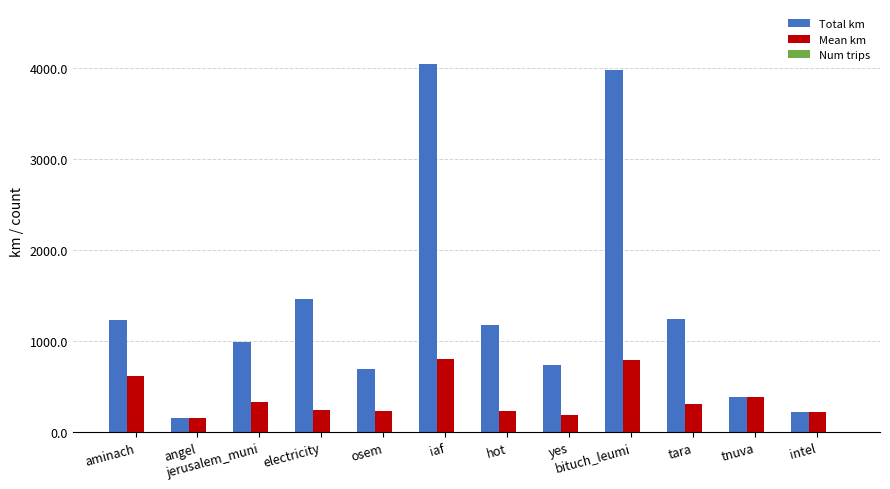

At which category does the chart reach its peak across all series?

iaf